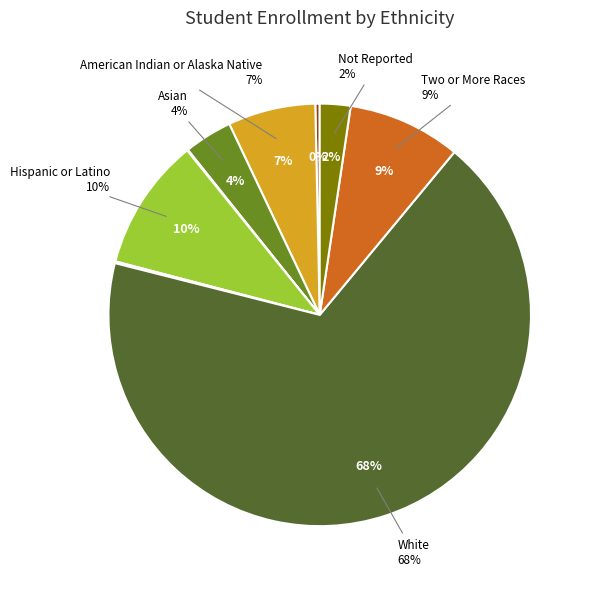

Which slice represents more than half of the pie?

White